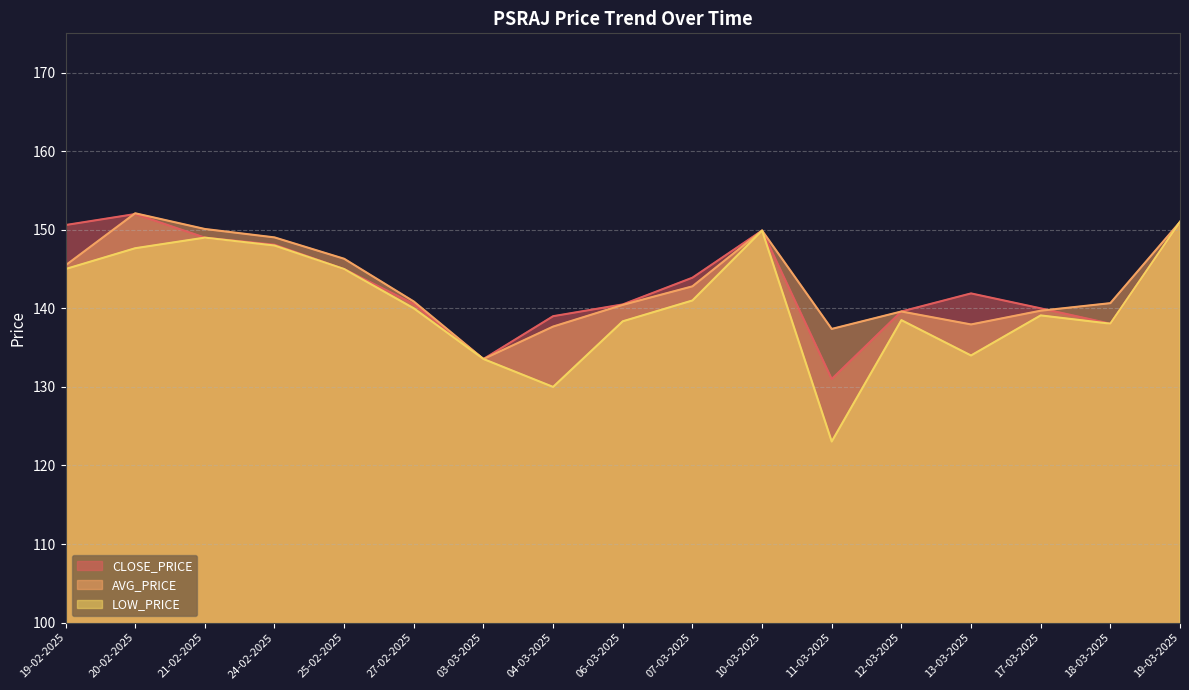

What is the sum of all LOW_PRICE values?

2391.2